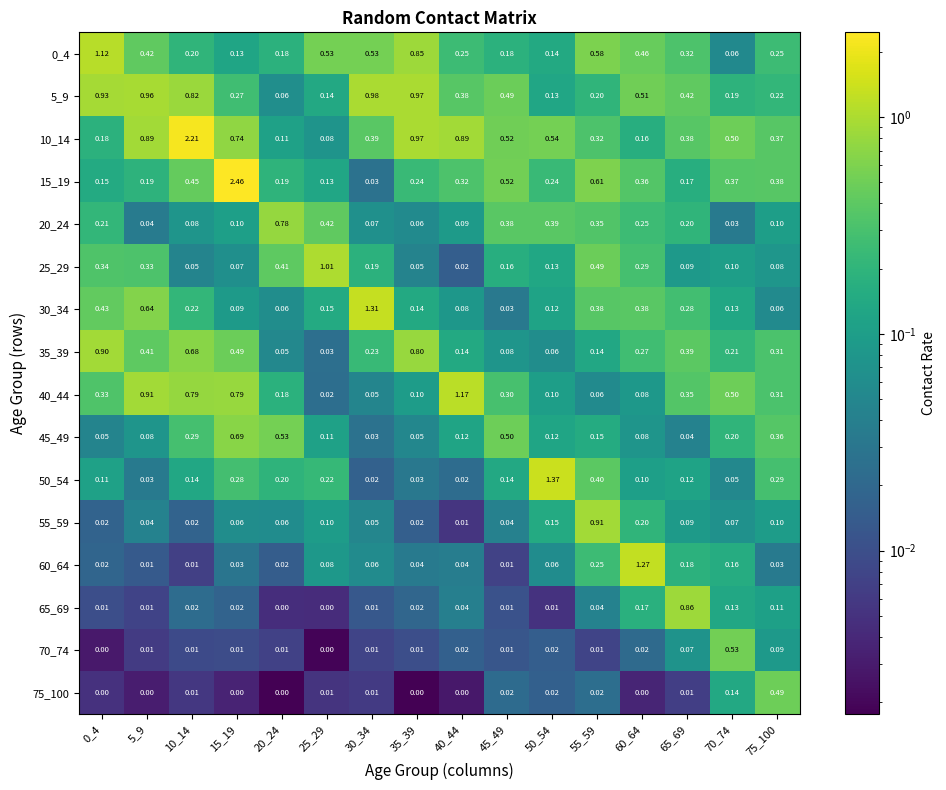

At which category is the sum across all series the highest?

15_19